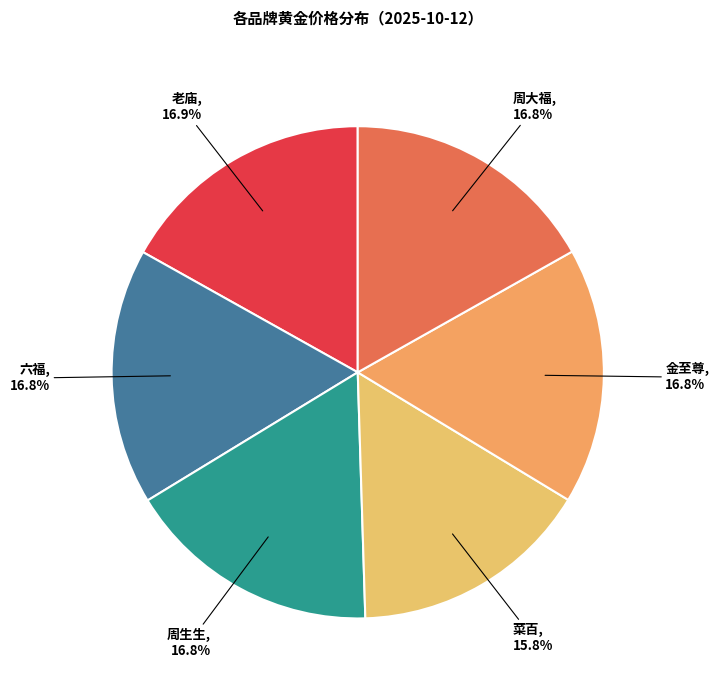

How many segments does this pie chart have?

6